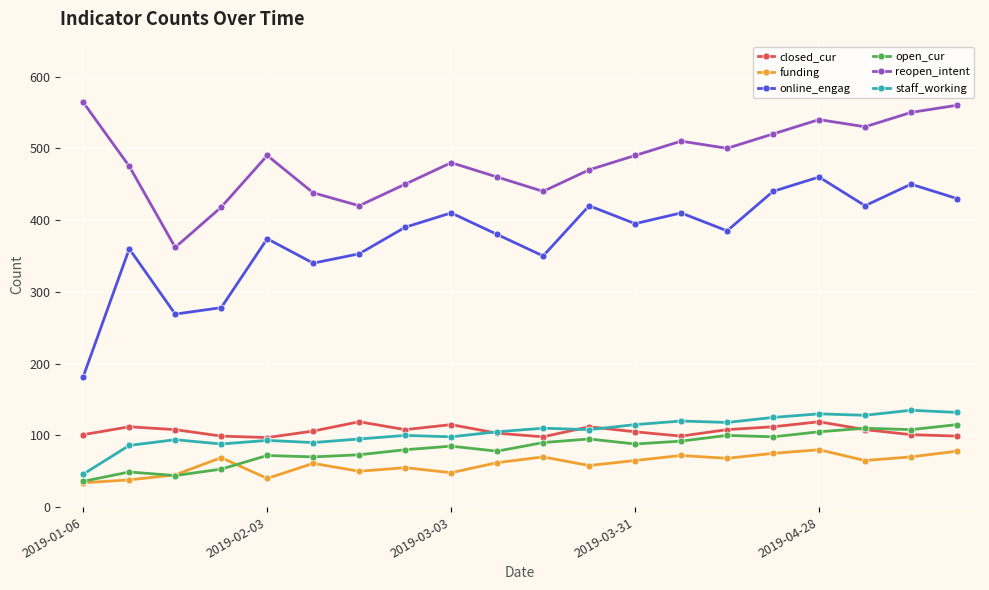

True or false: online_engag and closed_cur intersect in this chart.

False